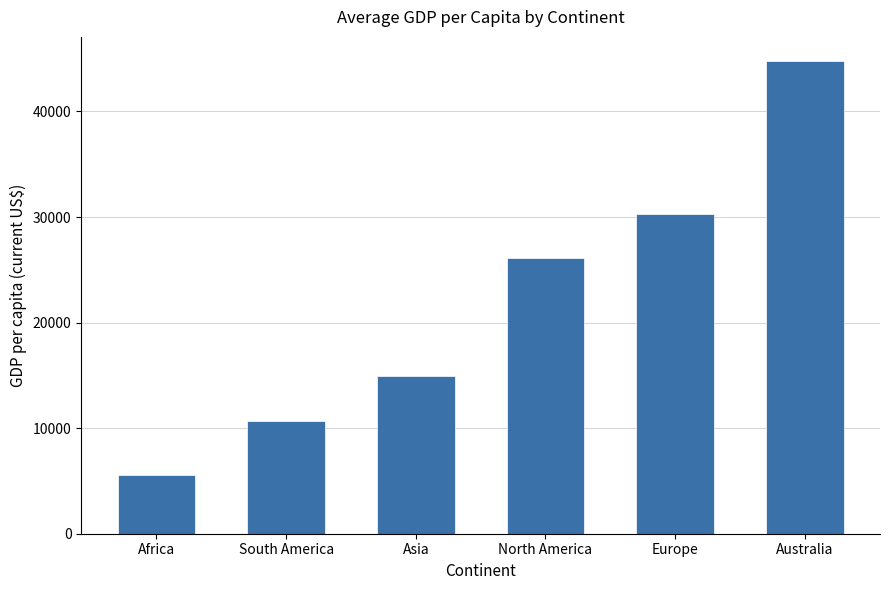

How many data points are above 26093?

3